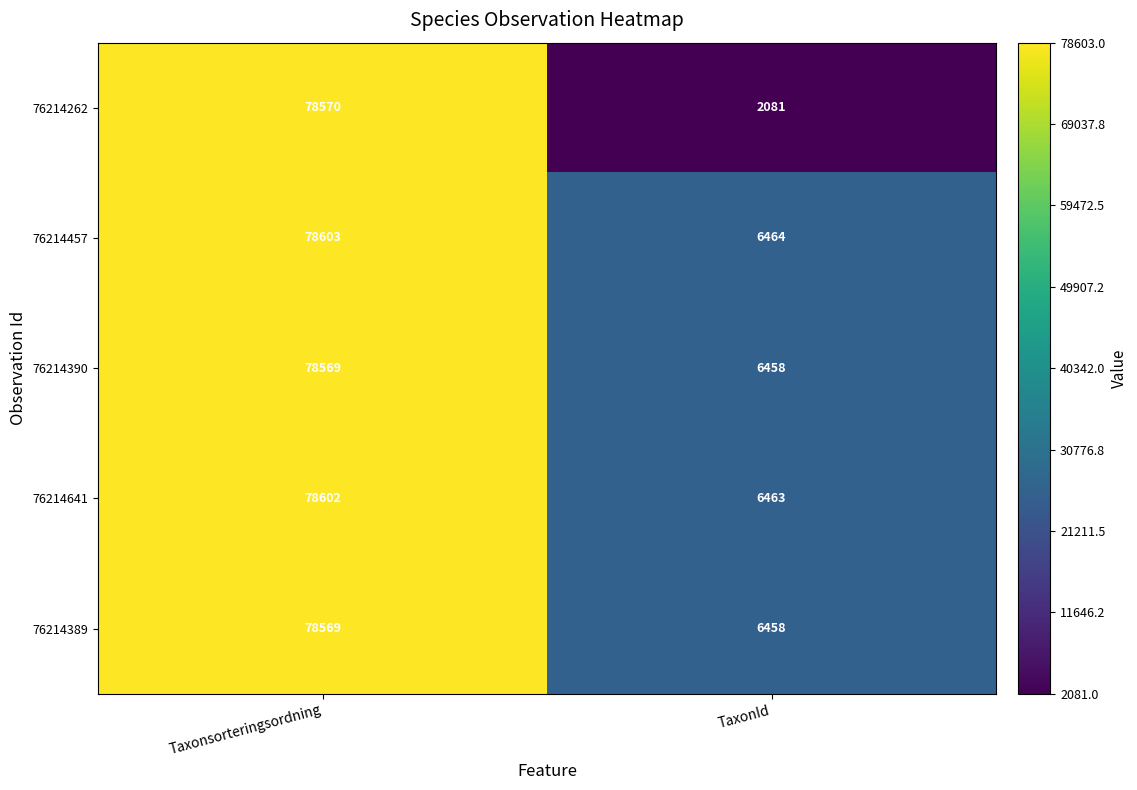

Which category has the lowest value across all series?

TaxonId